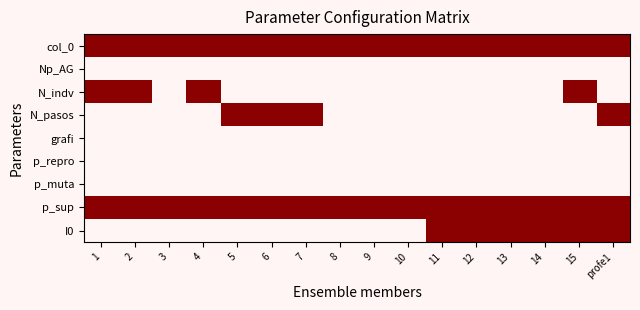

Which category has the highest value across all series?

1